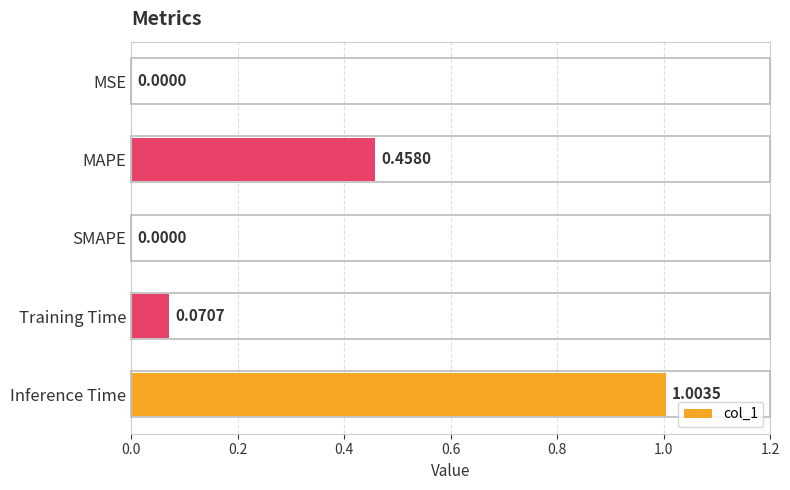

Between MSE and MAPE, which is larger?

MAPE